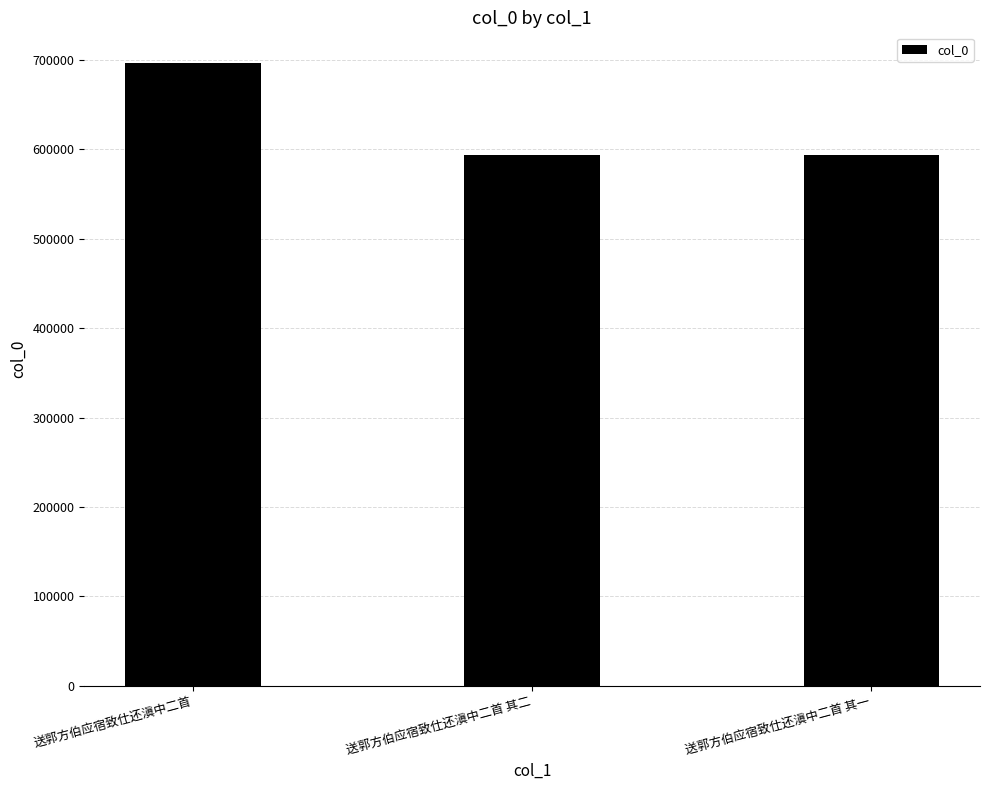

What is the ratio of the value at 送郭方伯应宿致仕还滇中二首 to the value at 送郭方伯应宿致仕还滇中二首 其一?

1.2